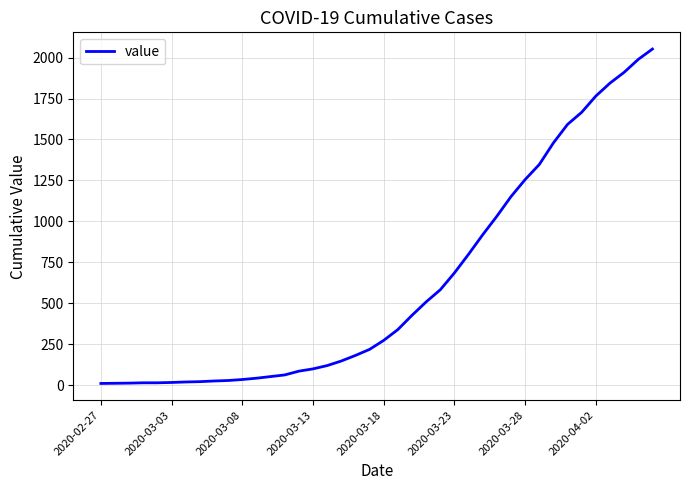

What is the maximum value shown in the chart?

2052